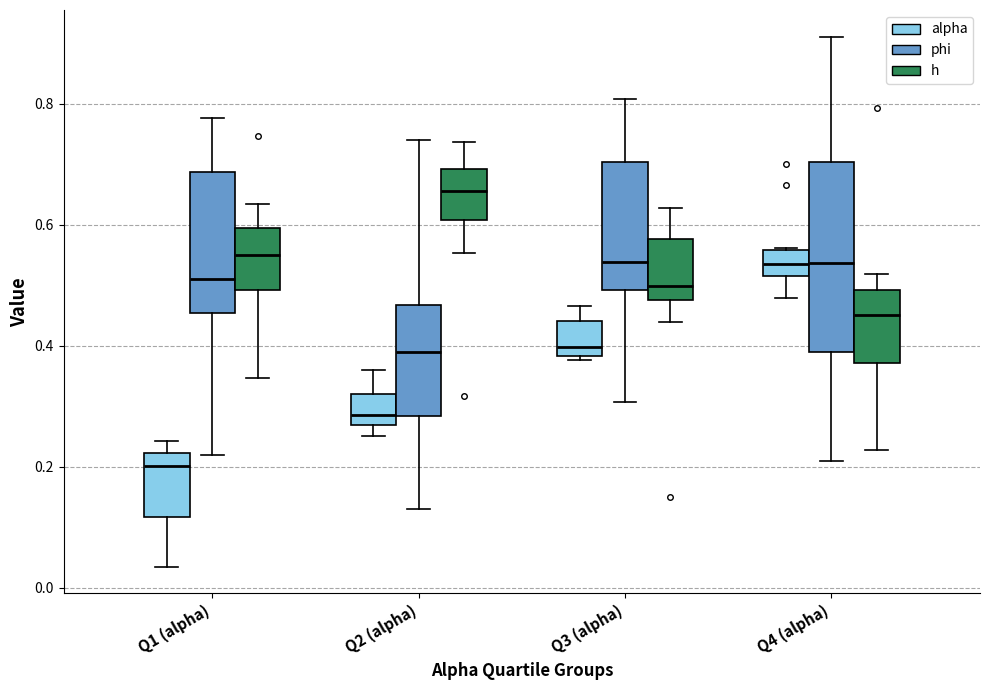

Comparing the boxes themselves (not the whiskers), which one is the tallest?

Q4 (alpha) (phi)